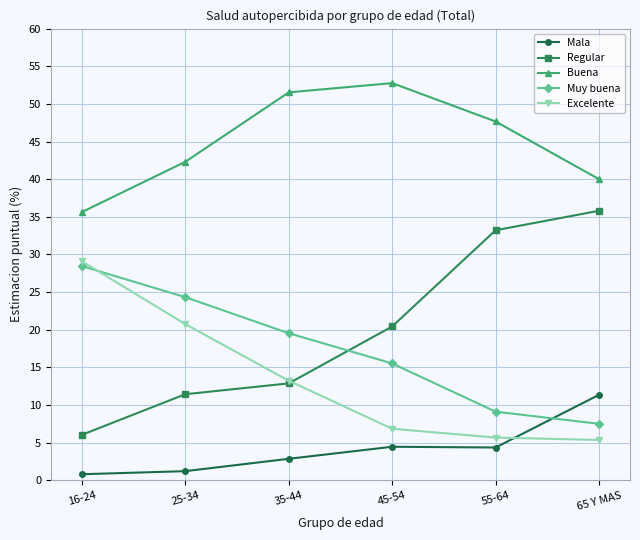

How many data points in Regular are less than 20?

3